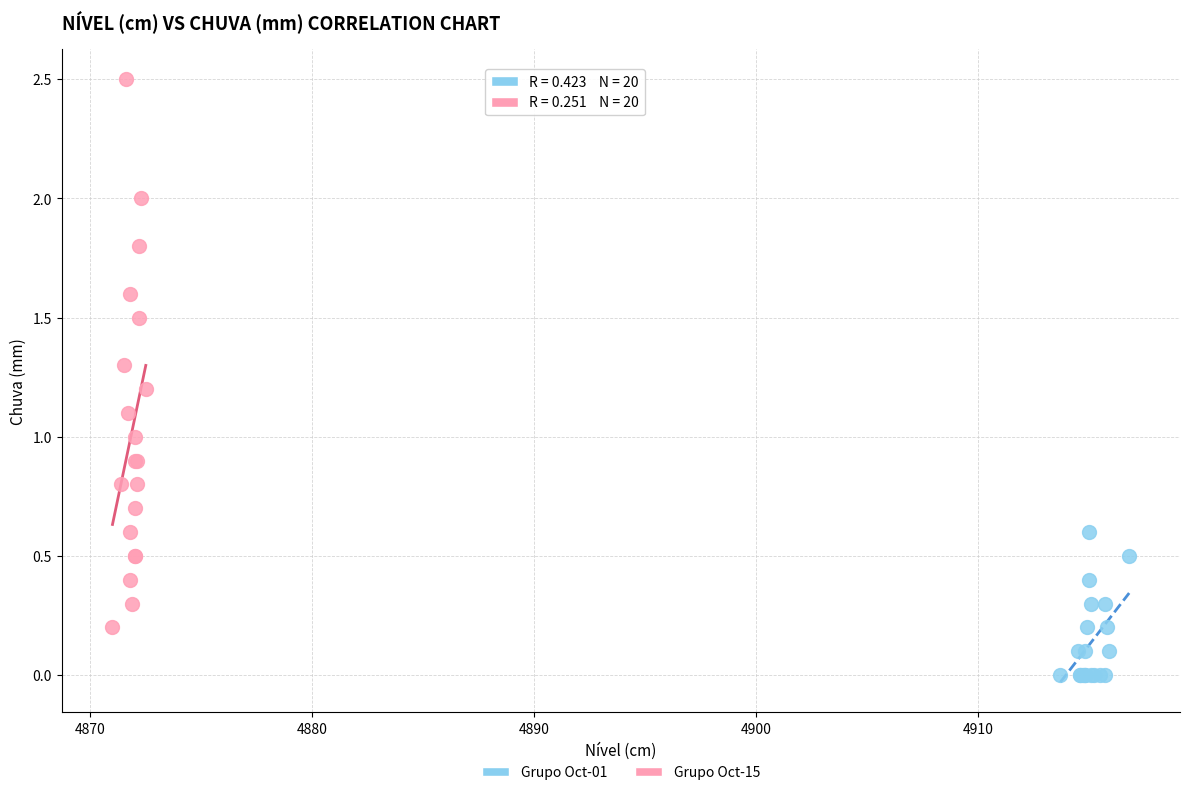

Which series reaches the maximum Y coordinate?

Grupo Oct-15